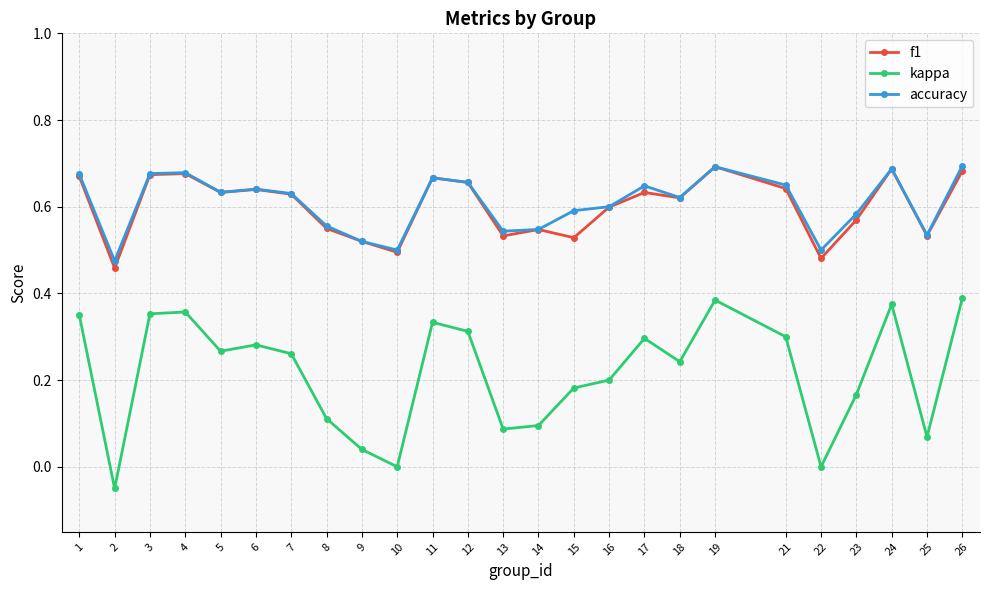

Where is the first local minimum for kappa?

2